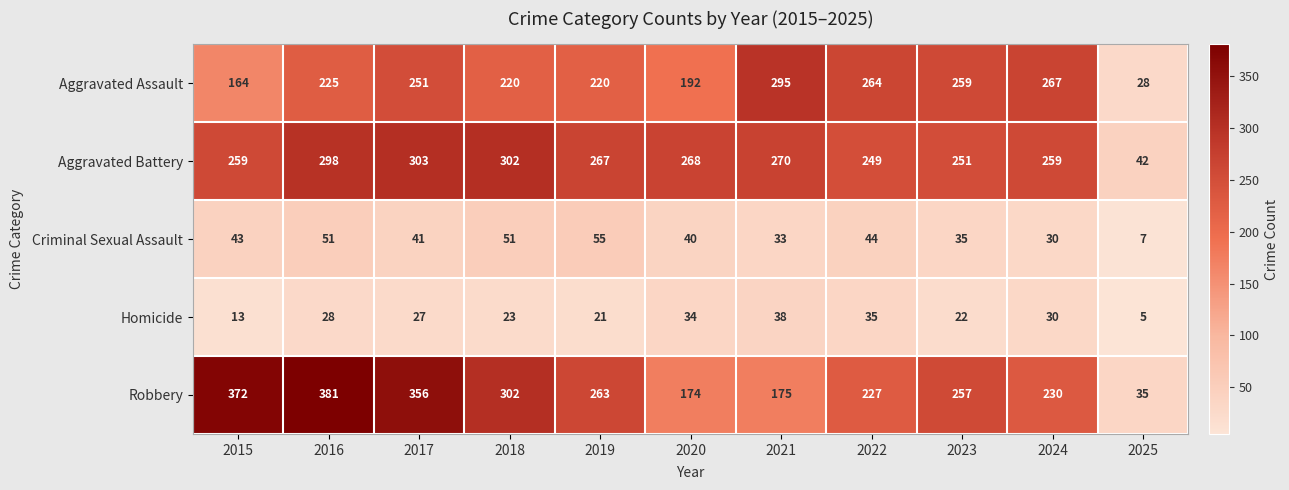

Which series has the widest spread of values?

Robbery